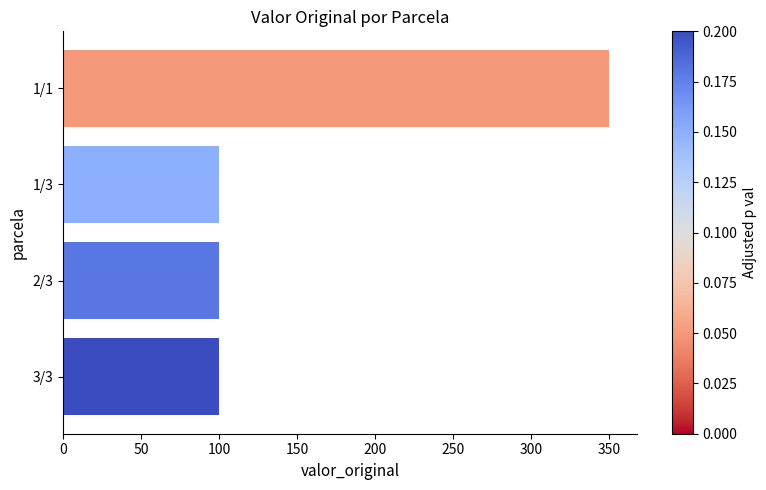

Reading top to bottom, list all the values displayed in this chart.

1/1=350	1/3=100	2/3=100	3/3=100